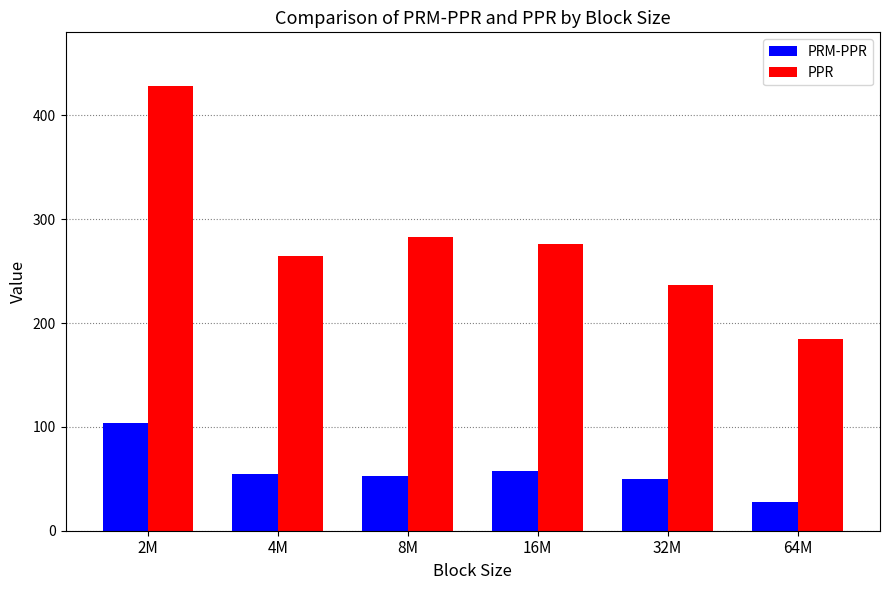

What is the label of the 5th bar from the left?

32M